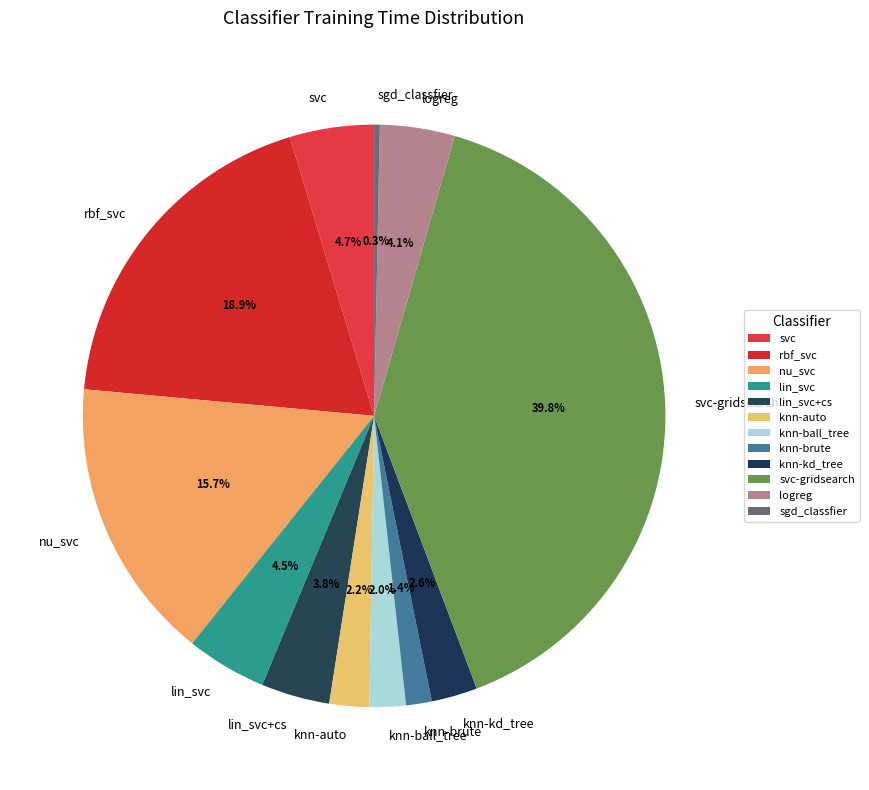

Which has a higher value, rbf_svc or lin_svc?

rbf_svc